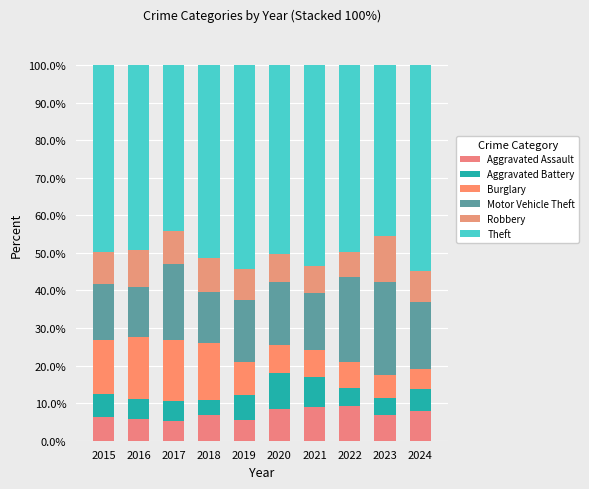

Where does the Motor Vehicle Theft series first go above 16?

2017